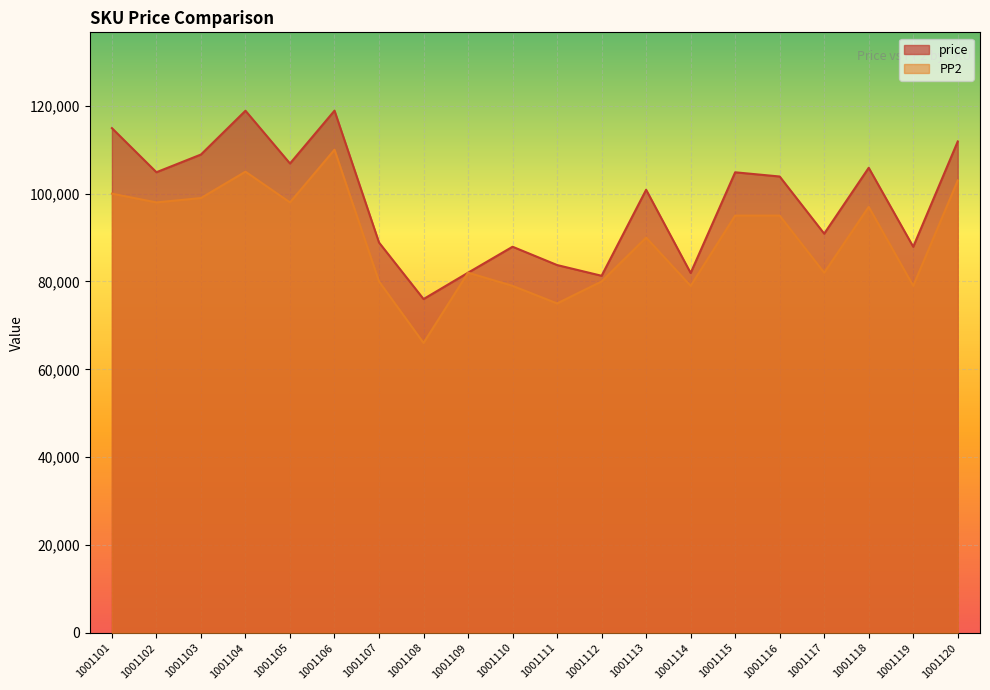

Reading left to right, extract all data points from this chart.

price: 114919	104876	108908	118881	106869	118898	88868	76000	82000	87911	83742	81298	100886	81931	104862	103904	90886	105887	87903	111884
PP2: 100000	98000	99000	105000	98000	110000	80000	66000	82000	79000	75000	80000	90000	79000	95000	95000	82000	97000	79000	103000